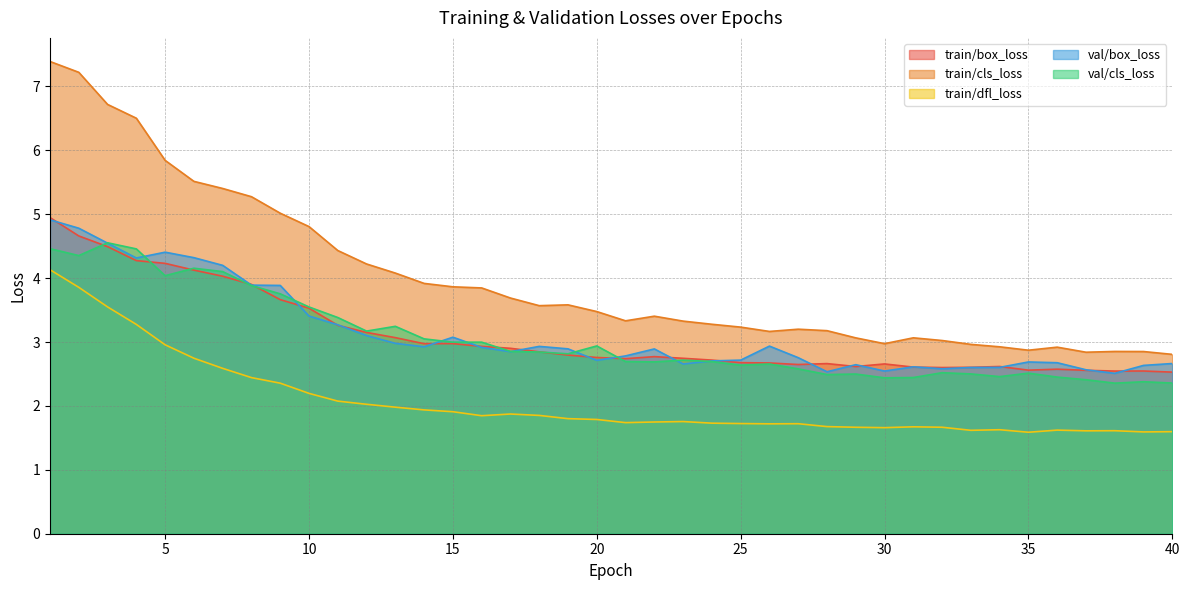

What is the minimum value for val/box_loss?

2.5